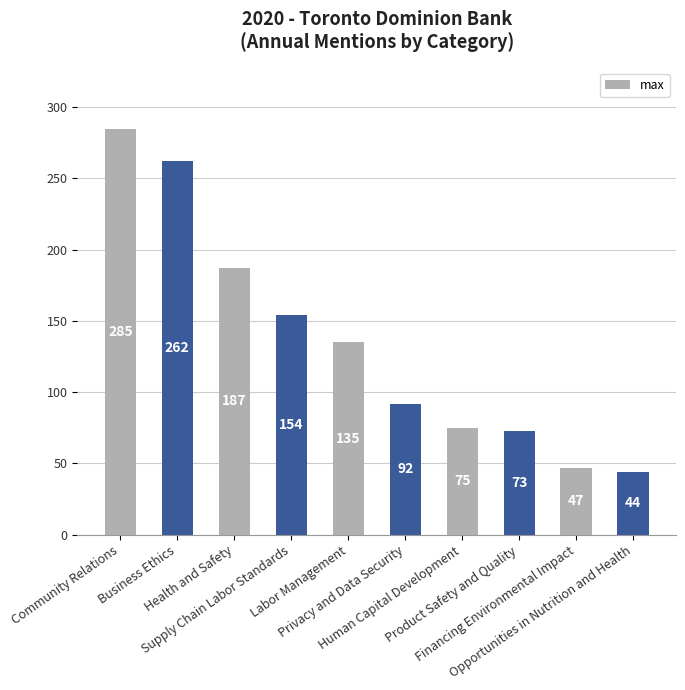

What is the change in value from Health and Safety to Privacy and Data Security?

-95